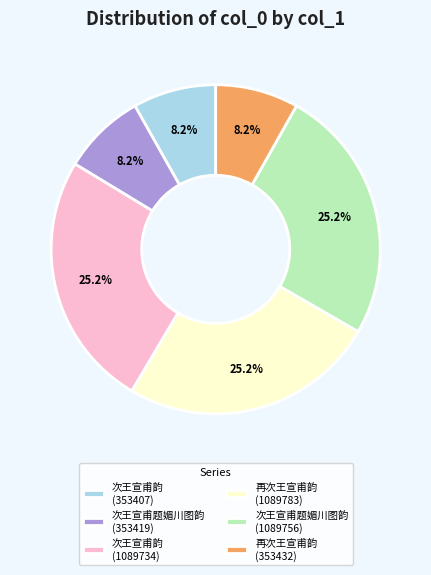

Is it true that 再次王宣甫韵 (353432) is 15% of the pie?

False